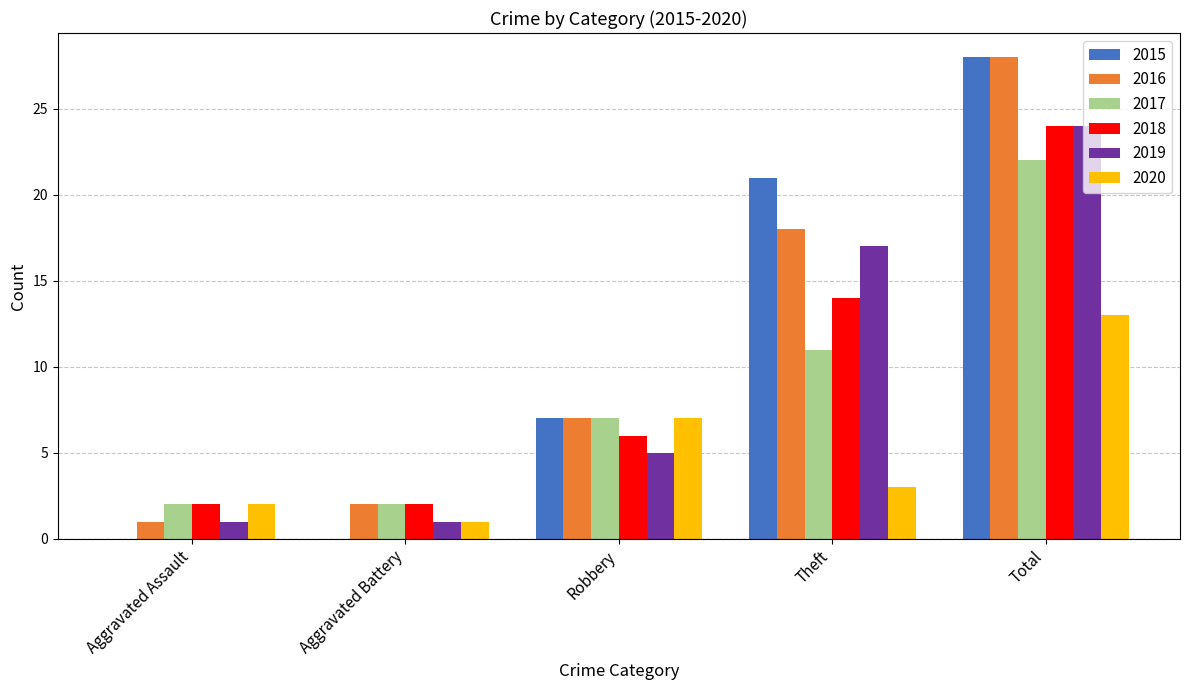

At which category is the sum across all series the highest?

Total